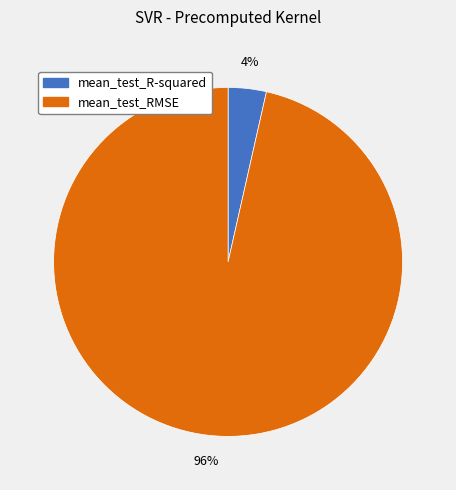

Which slice is the largest?

mean_test_RMSE